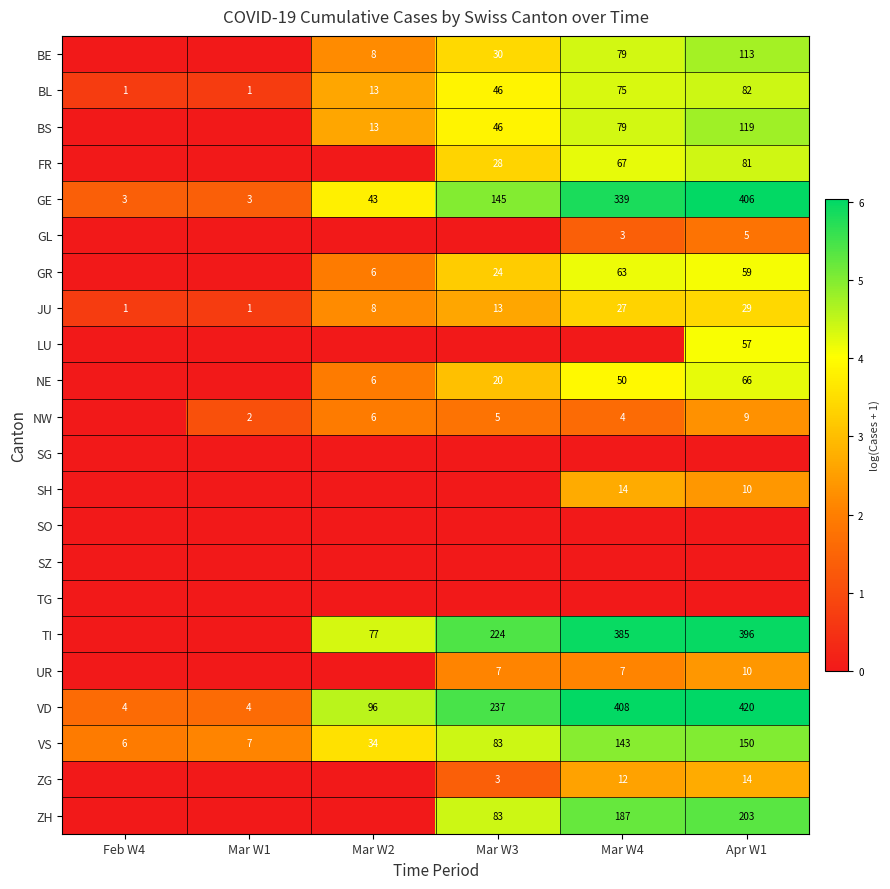

What is the average value of the BL series?

36